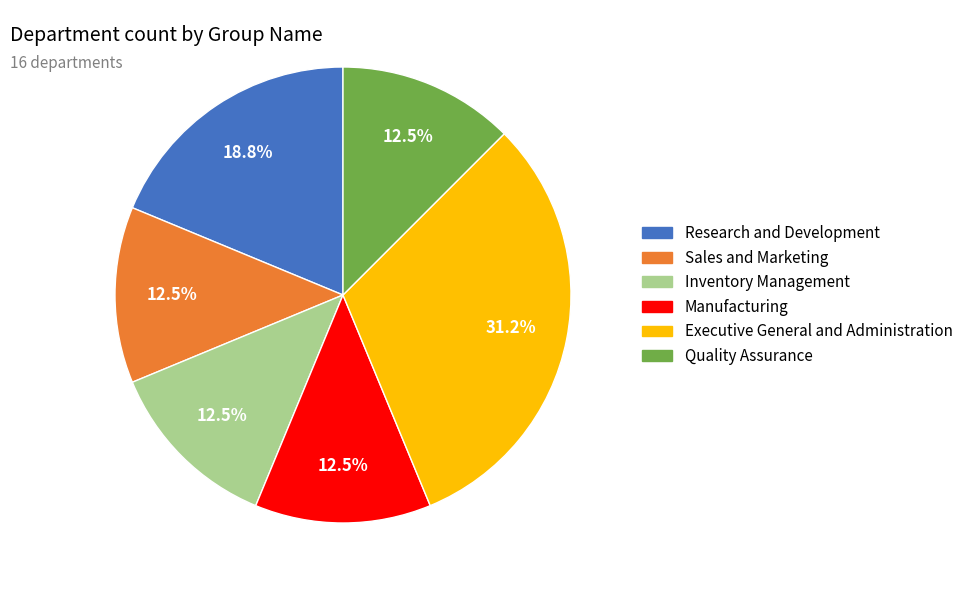

Is there any slice that represents more than half of the pie?

No